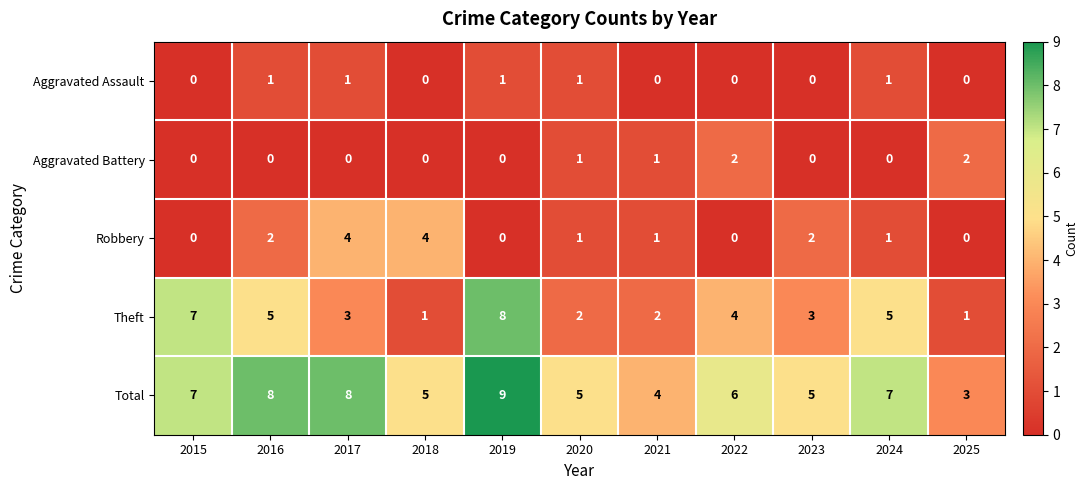

What is the difference between the highest and lowest values at 2025?

3